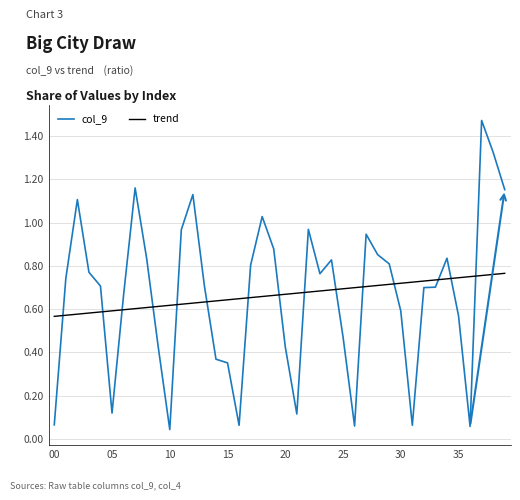

Which series has the largest range (max minus min)?

col_9